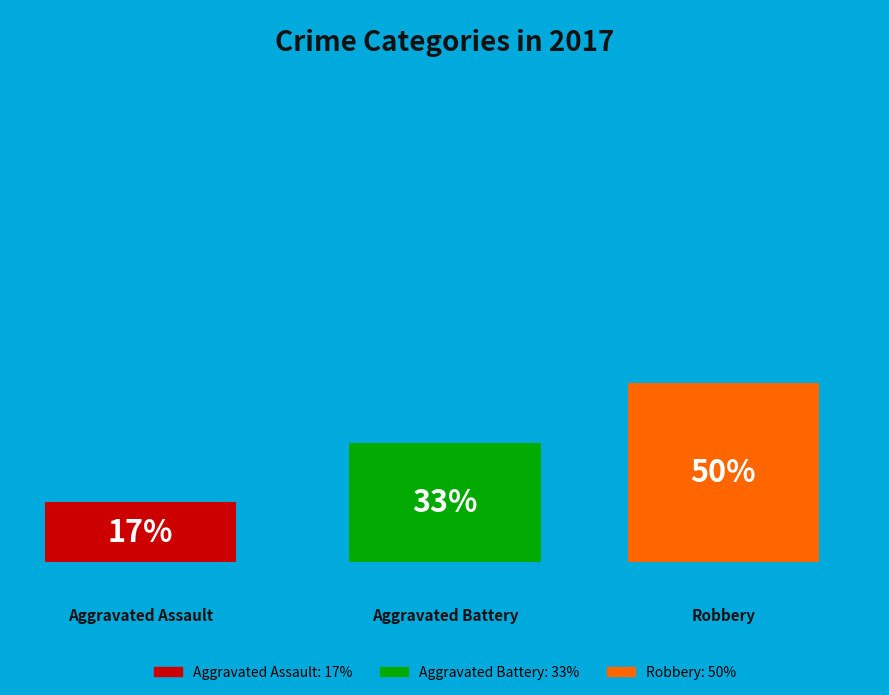

What percentage is the Aggravated Battery slice, to the nearest percent?

33%